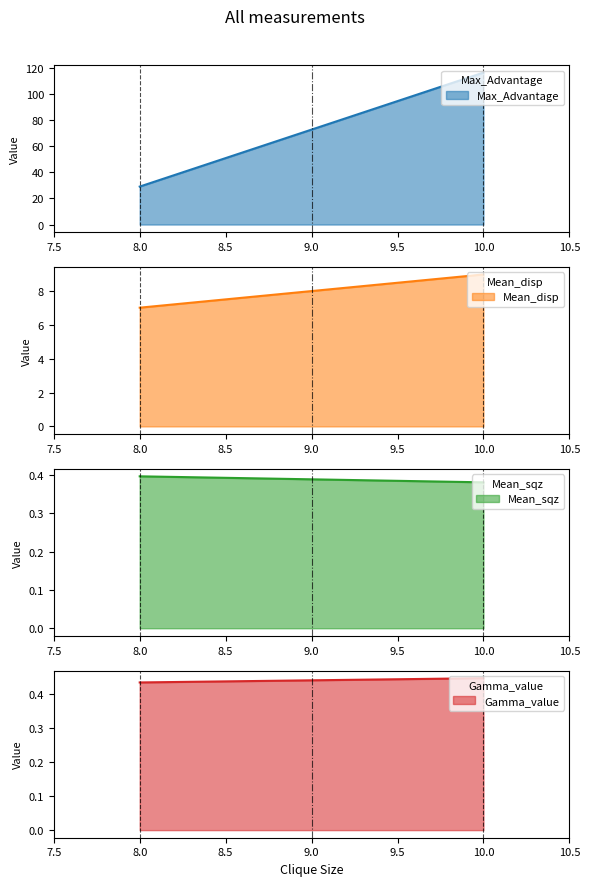

True or false: Max_Advantage has a value of 116.8 at 10_1.

True